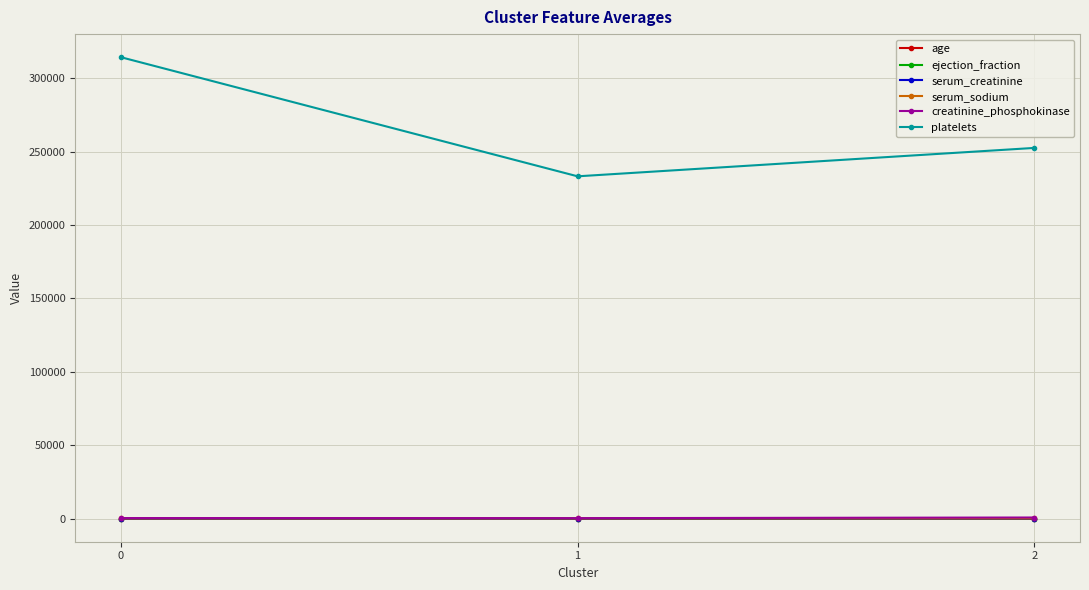

What value does the ejection_fraction series have at 2?

33.2